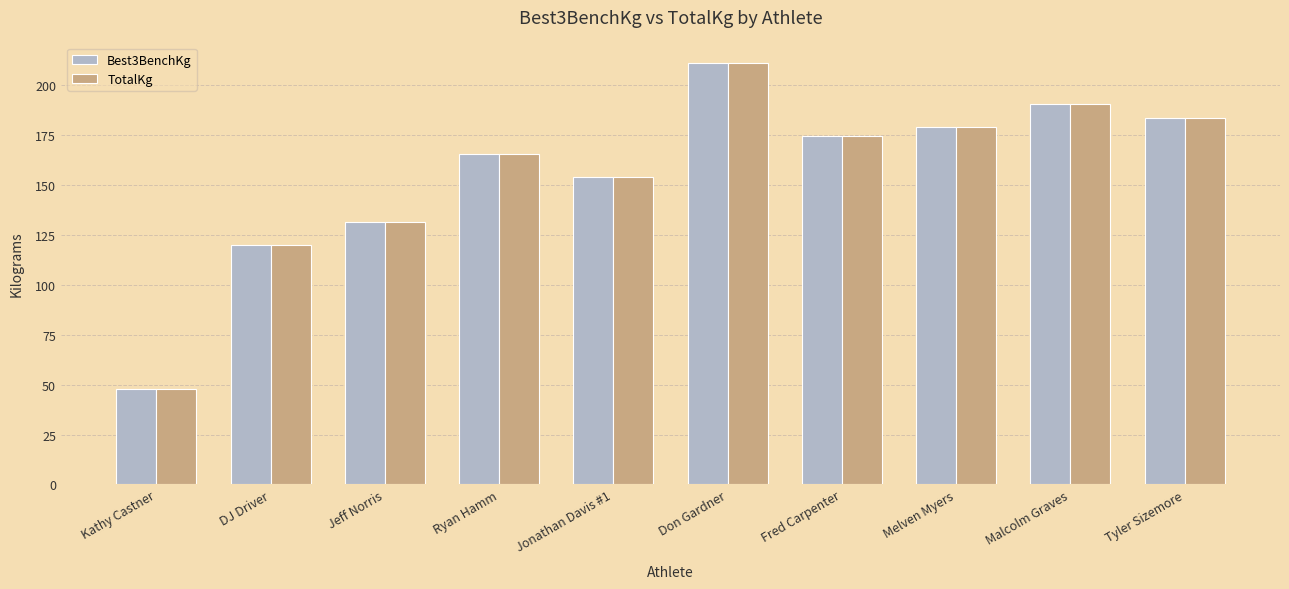

Which category has the highest value across all series?

Don Gardner